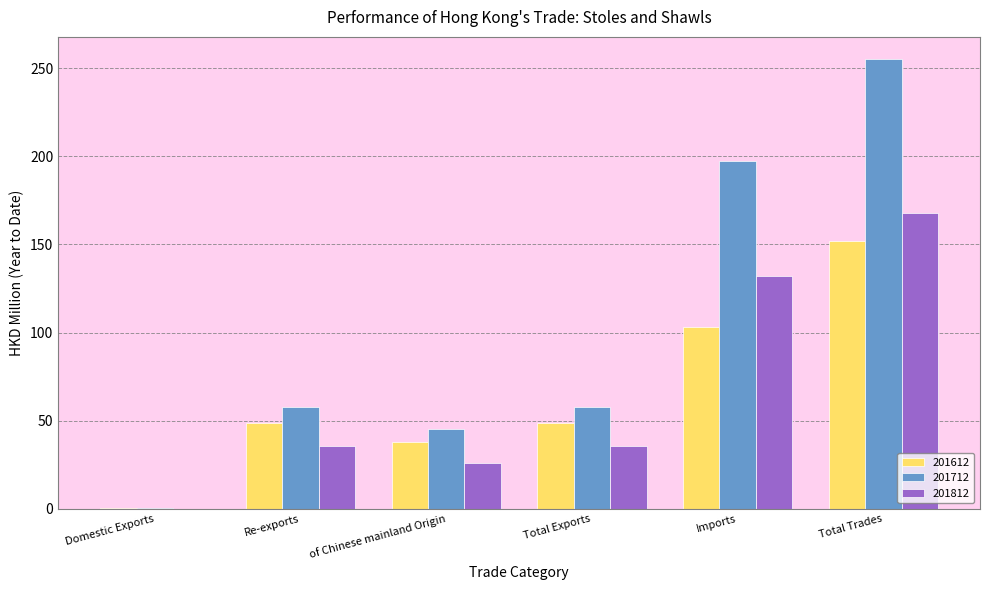

Is the value of 201712 at Re-exports greater than the value of 201612 at Total Exports?

Yes